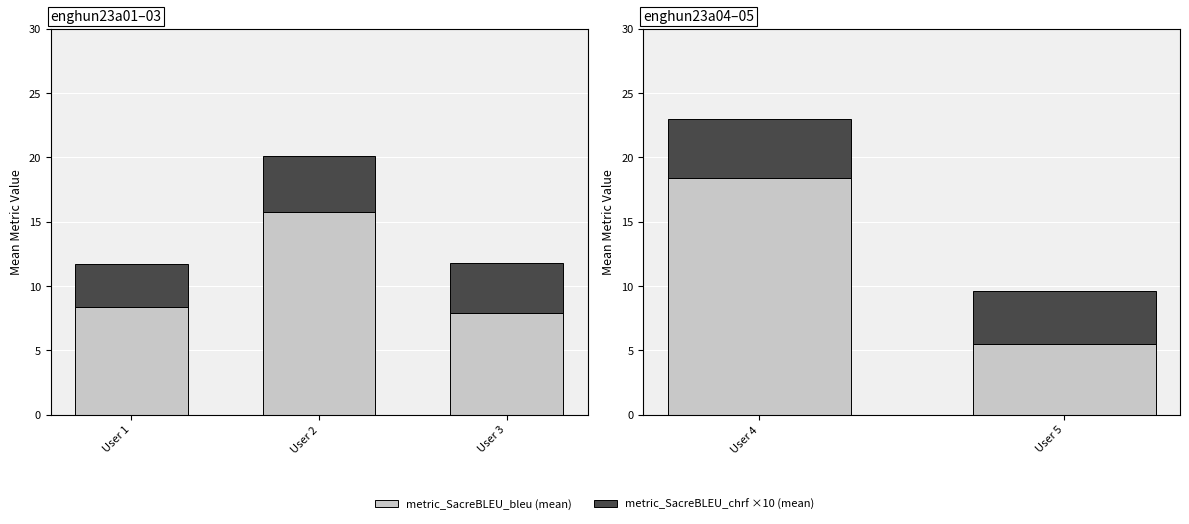

Does the chart contain stacked bars?

No